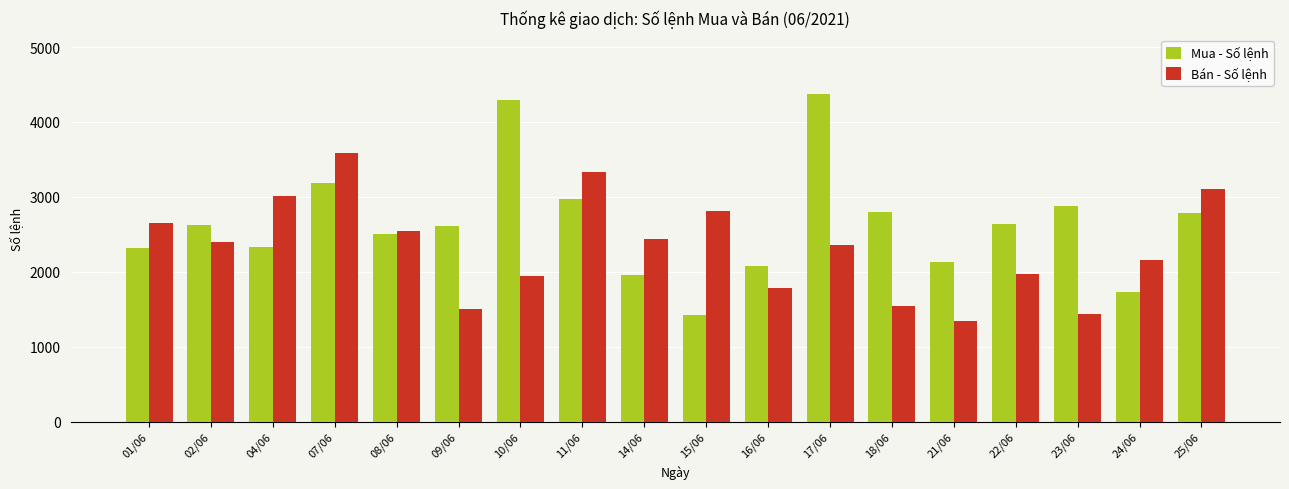

What is the spread (max minus min) of values at 25/06?

318